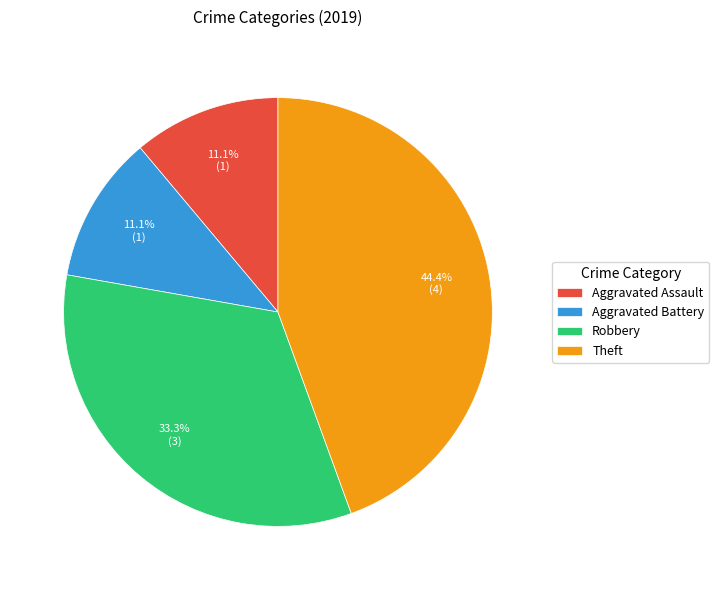

Is the sum of Theft and Aggravated Assault greater than half?

Yes